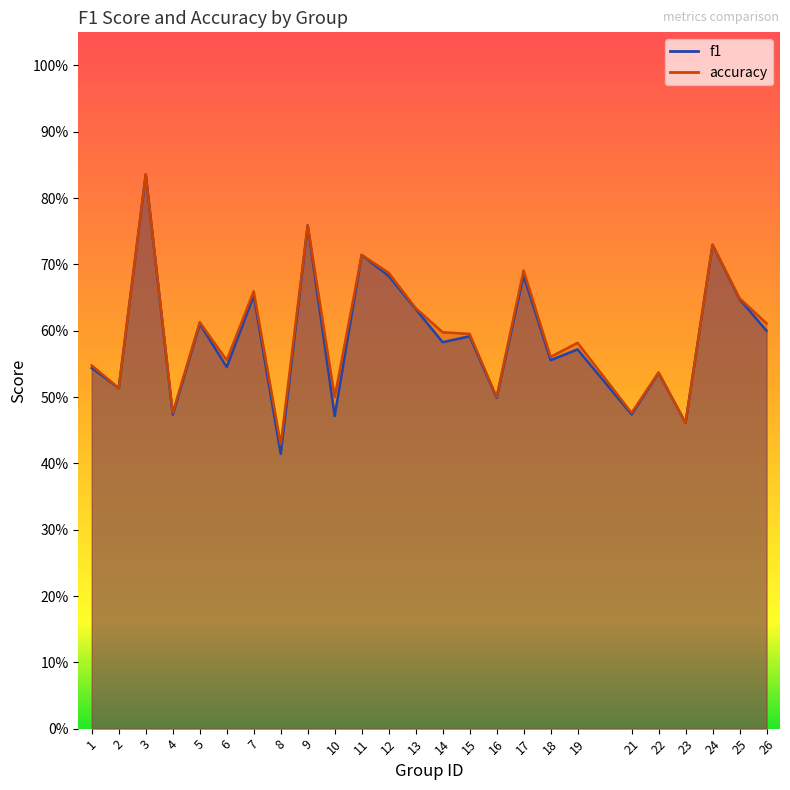

Does the chart display data point markers on the line(s)?

No